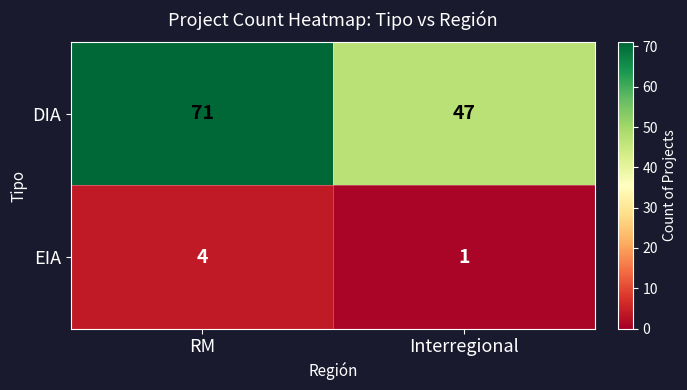

What is the difference between the maximum and minimum values in the EIA series?

3